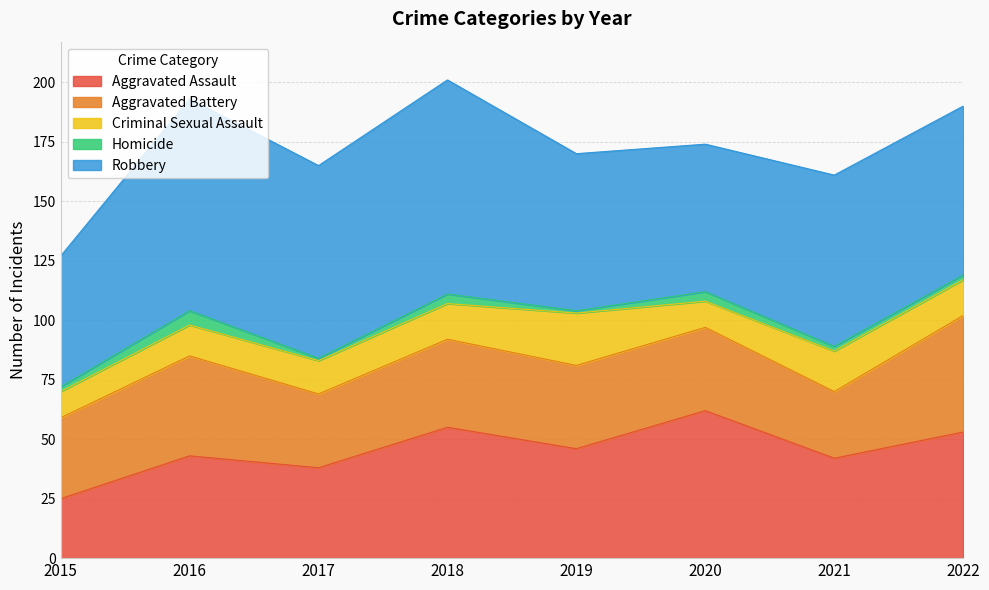

In Robbery, how many points are lower than both neighbors (excluding endpoints)?

2